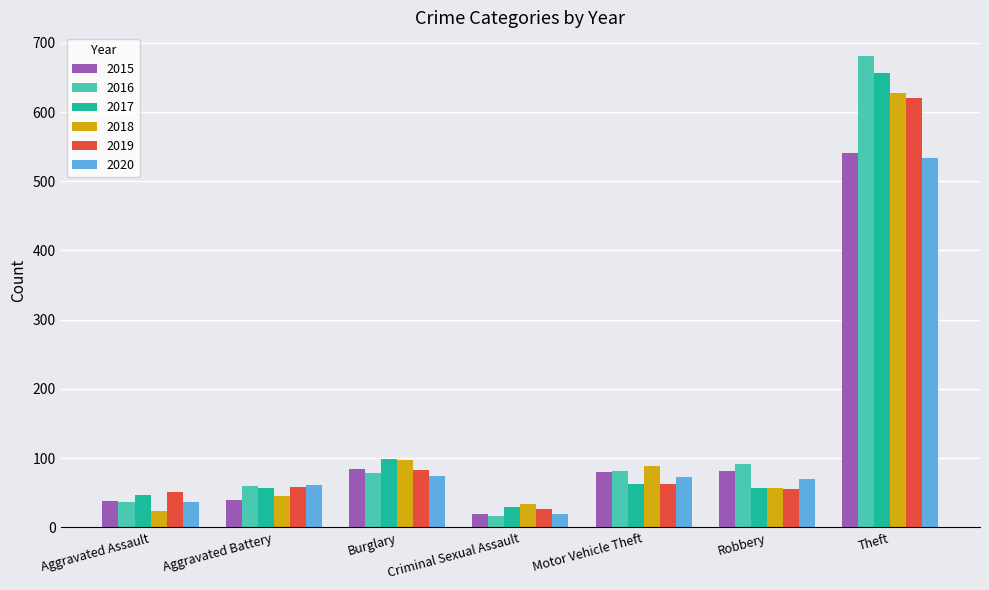

Which category has the lowest value in the 2017 series?

Criminal Sexual Assault